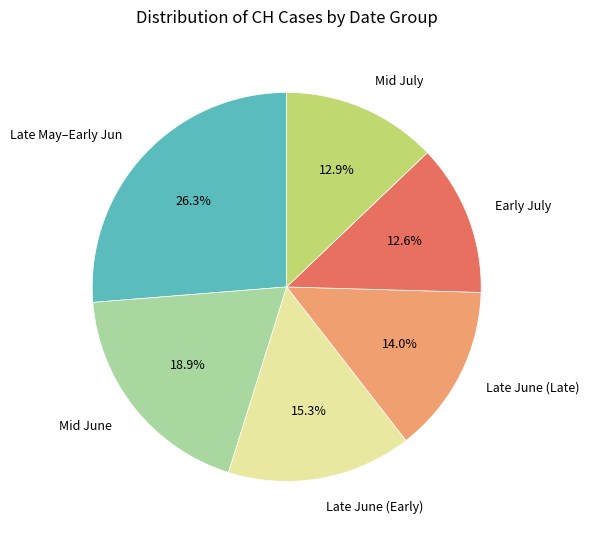

How many segments does this pie chart have?

6